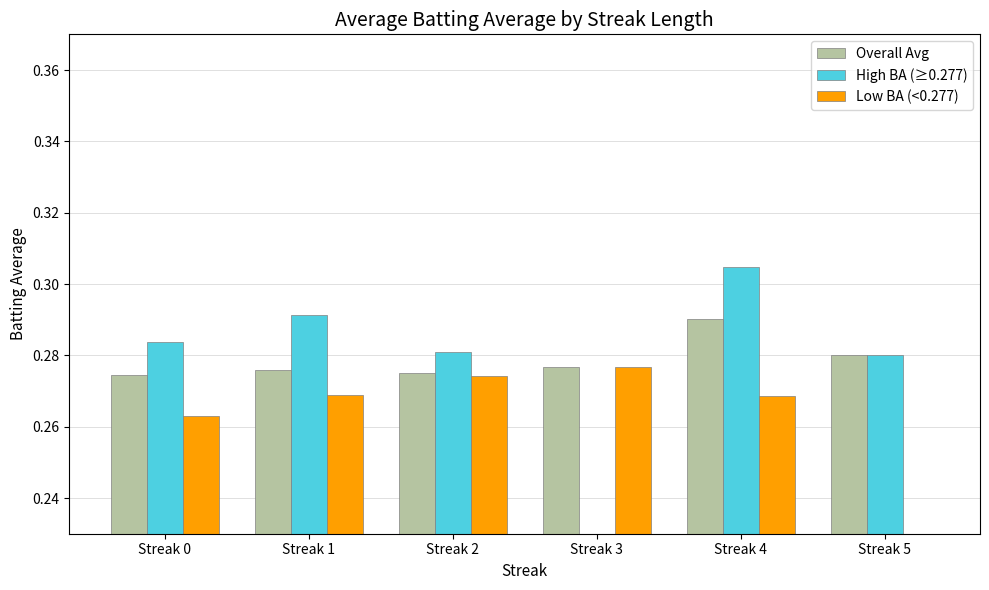

Which series has the largest total across all categories?

Overall Avg